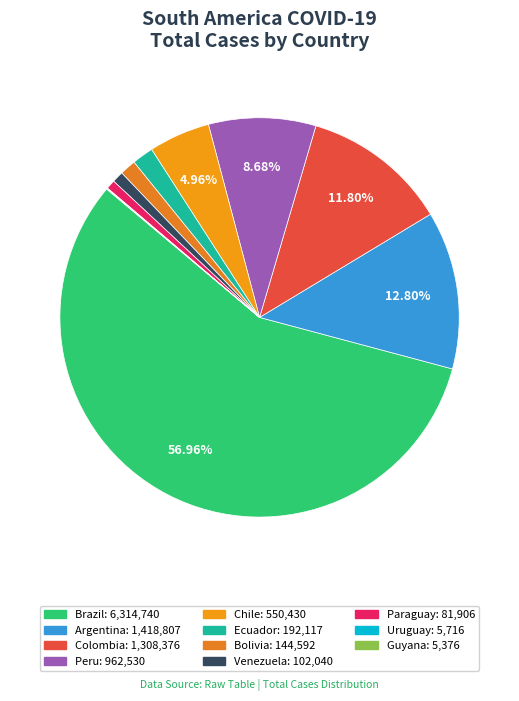

What is the smallest slice in the pie chart?

Guyana